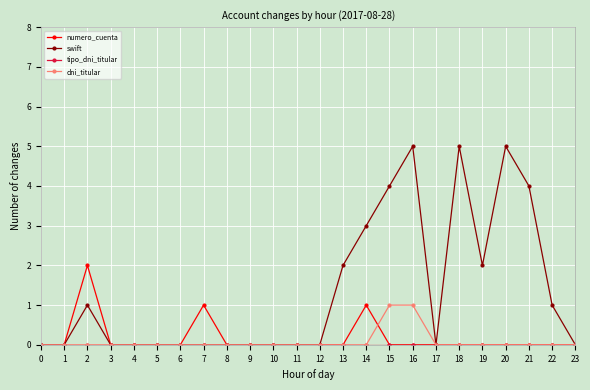

What is the maximum value for swift?

5